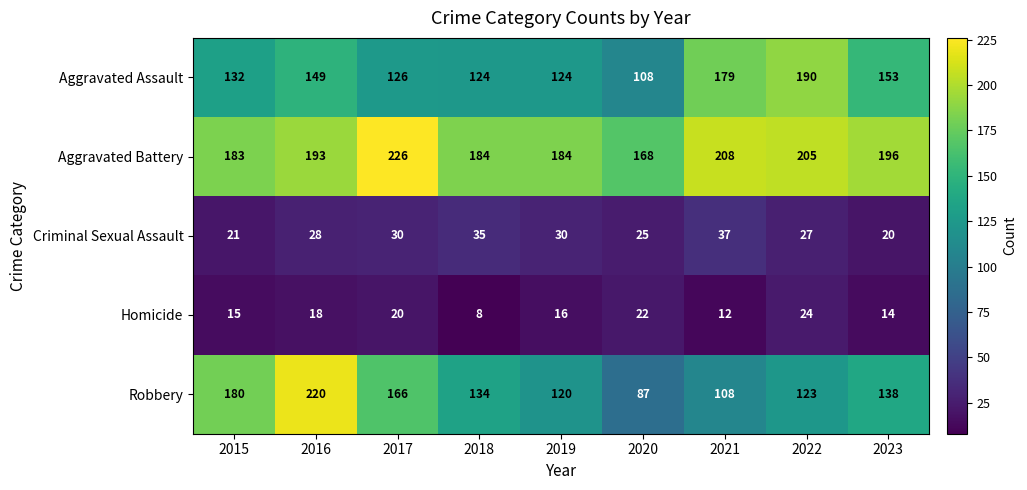

Which series has the widest spread of values?

Robbery